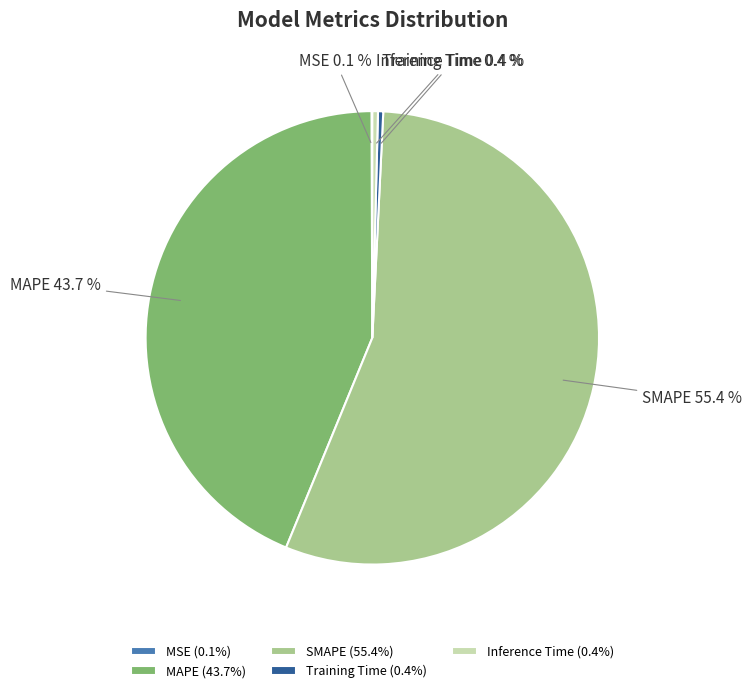

How much of the chart is everything except Inference Time?

99.6%